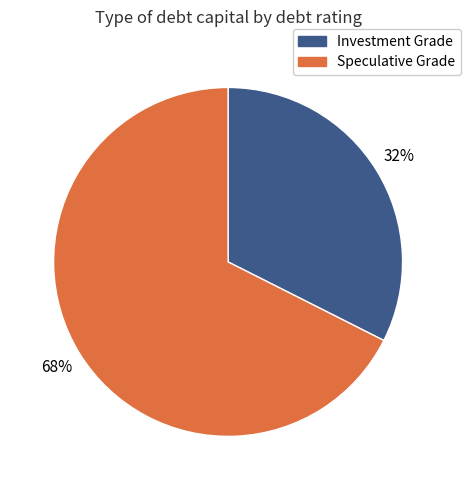

To the nearest percent, what is the average slice percentage?

50%